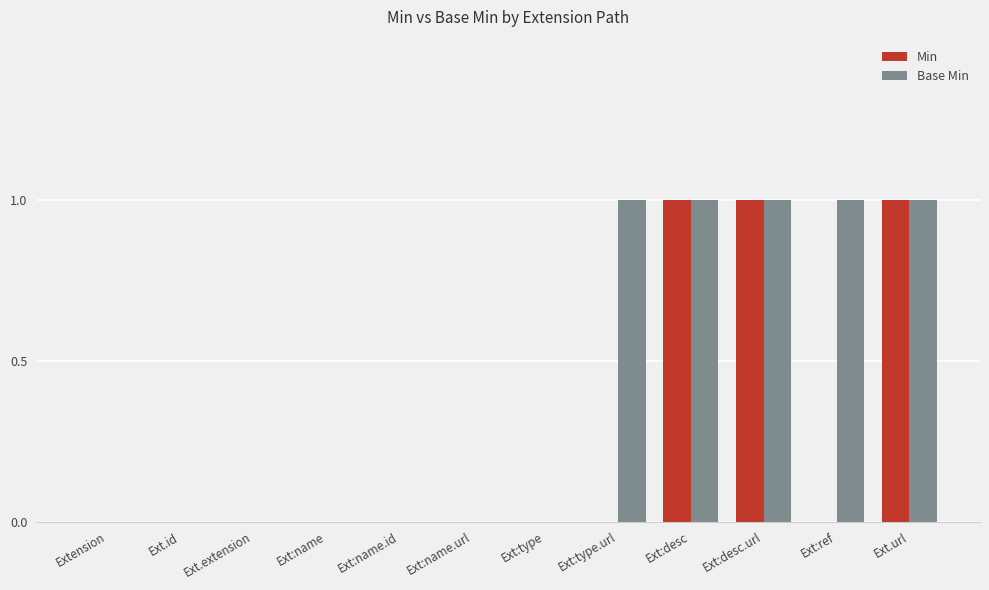

Reading left to right, transcribe all the data shown in this chart.

Min: 0	0	0	0	0	0	0	0	1	1	0	1
Base Min: 0	0	0	0	0	0	0	1	1	1	1	1